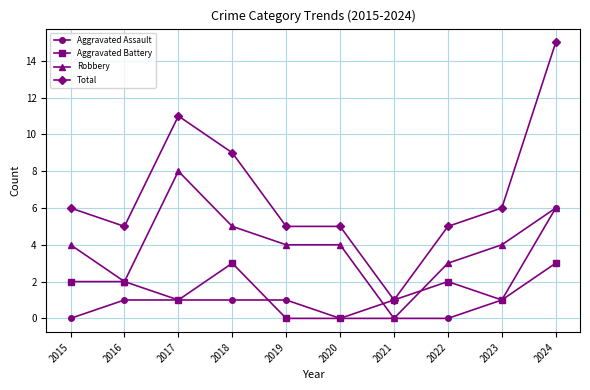

Reading left to right, list all the values displayed in this chart.

Aggravated Assault: 0	1	1	1	1	0	0	0	1	6
Aggravated Battery: 2	2	1	3	0	0	1	2	1	3
Robbery: 4	2	8	5	4	4	0	3	4	6
Total: 6	5	11	9	5	5	1	5	6	15